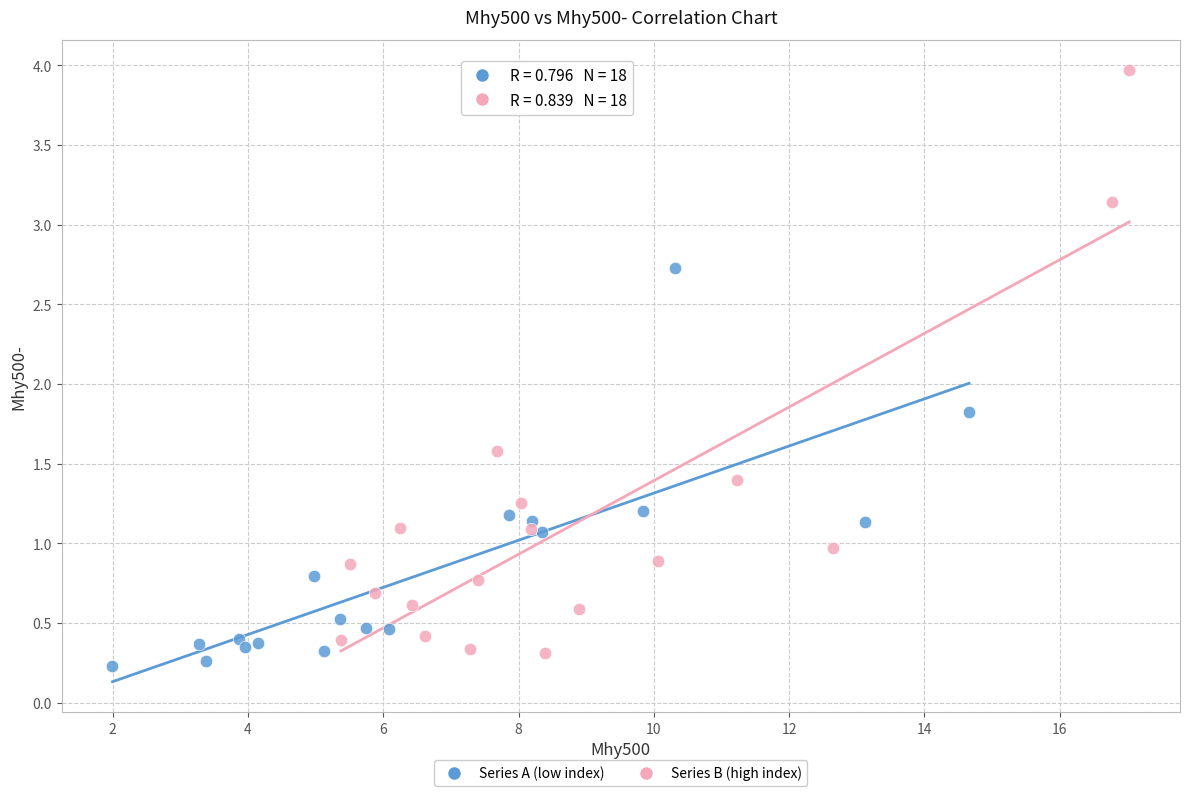

What are all the series names shown in the legend?

Series A (low index), Series B (high index)